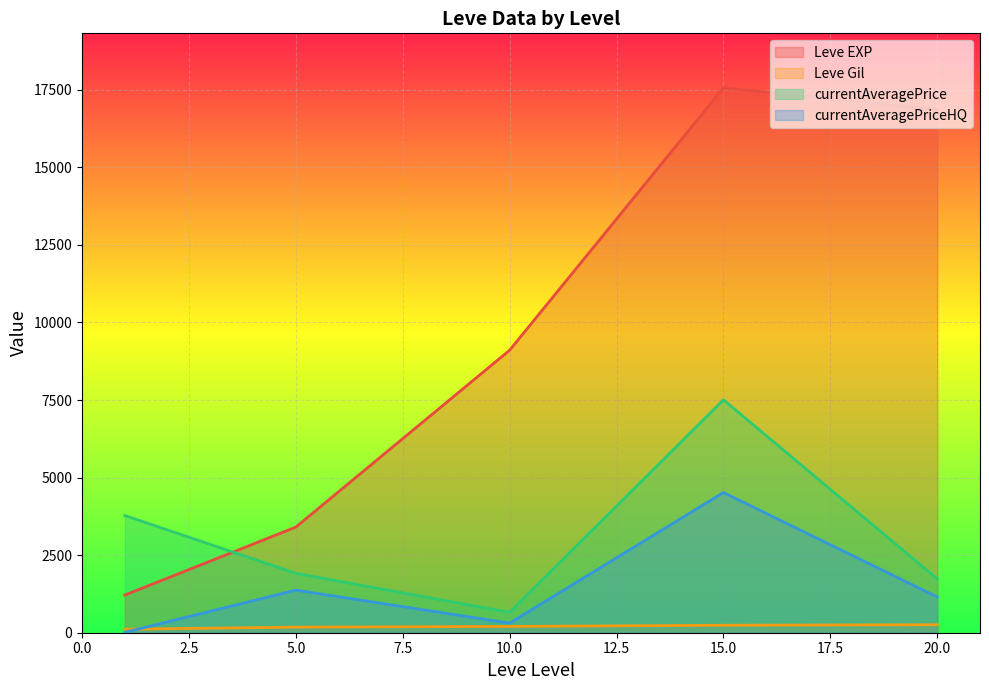

What is the sum of the Leve Gil values at 1 and 1?

226